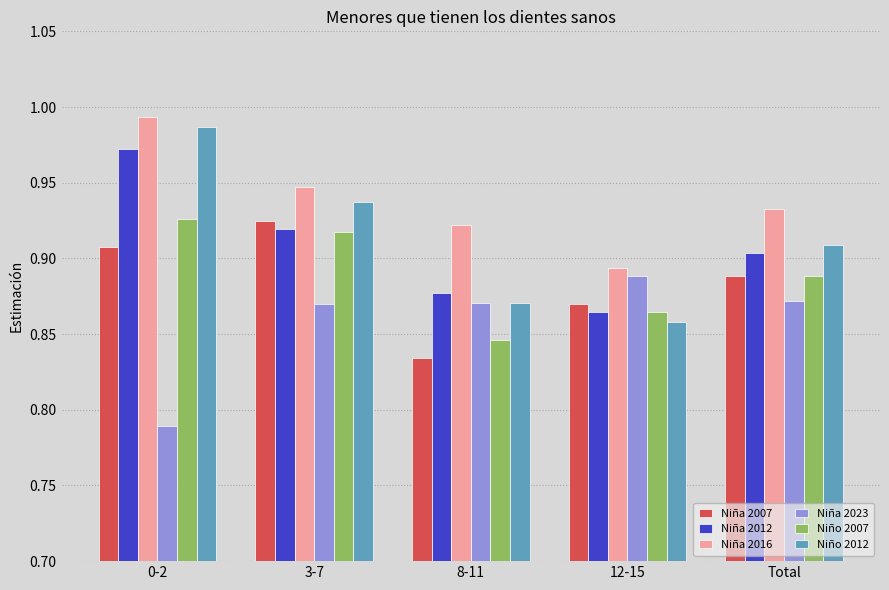

Does the chart contain any negative values?

No